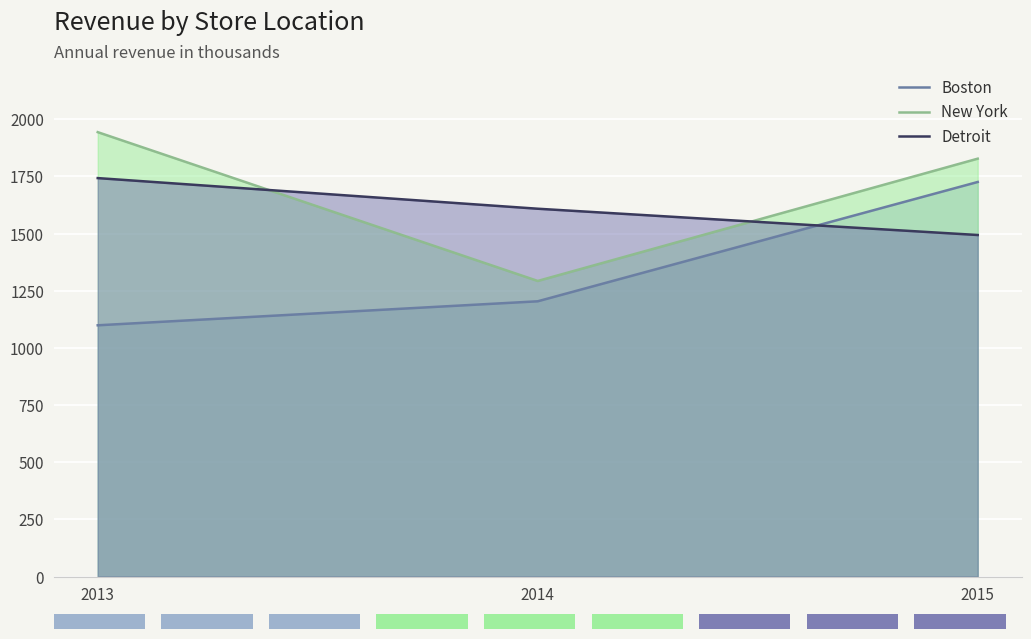

At 2014, list the series in order from smallest to largest.

Boston, New York, Detroit